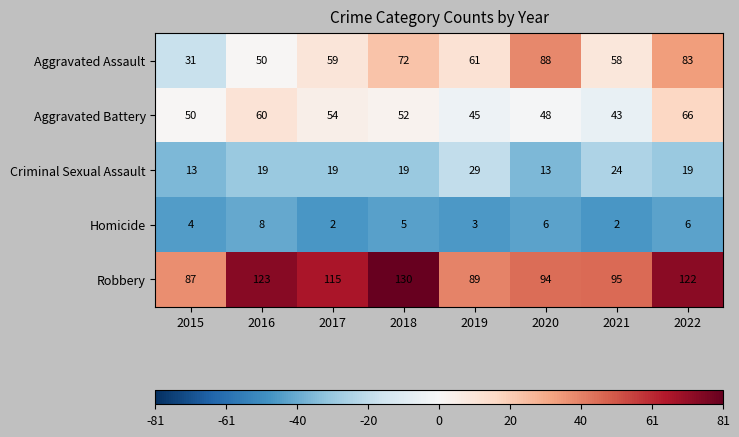

At which category is the sum across all series the highest?

2022